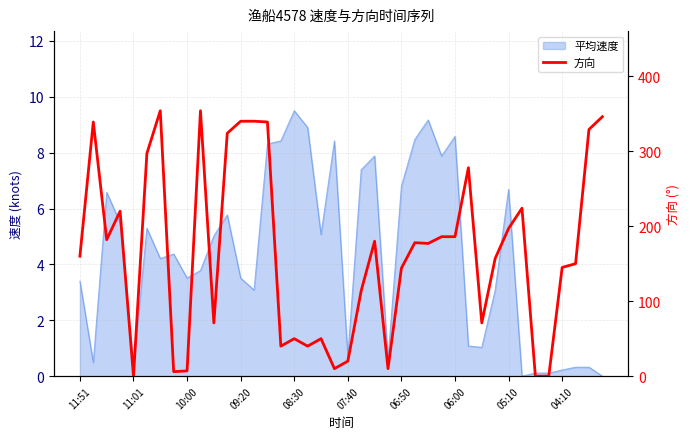

What is the sum of the values at 21 and 31?

271